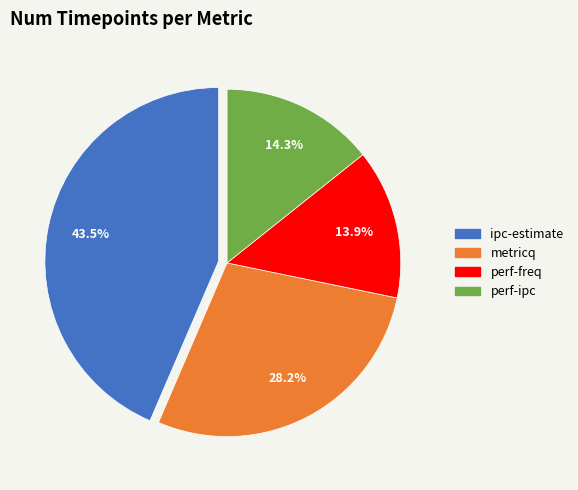

Which slice is the largest?

ipc-estimate